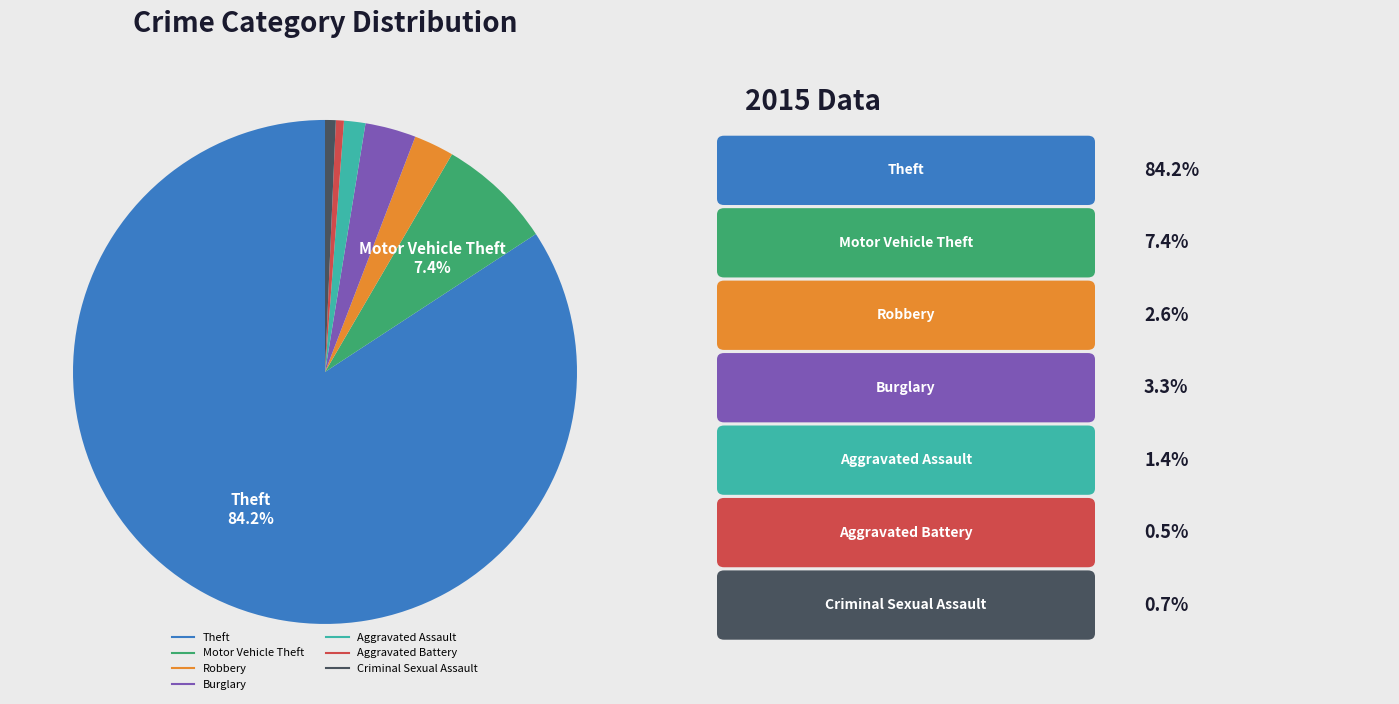

How many slices are in this pie chart?

7